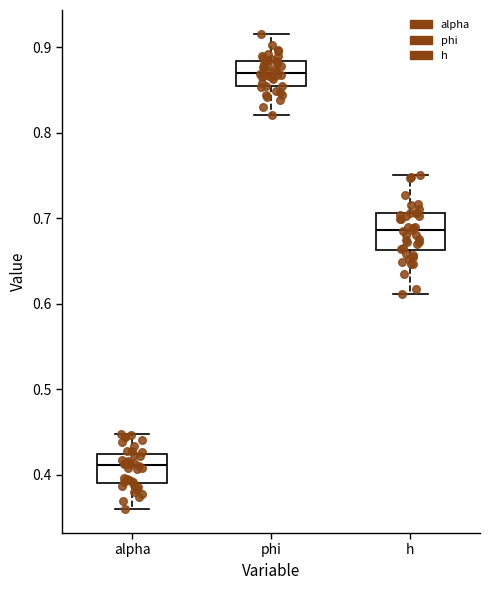

Reading left to right, transcribe this box plot: for each box, give where its median line is, the range the box spans, and where its two whiskers end, as read against the y-axis. The values are not printed on the chart, so give them approximately, as read against the axis.

alpha: median 0.41, box 0.39 to 0.42, whiskers 0.36 to 0.45
phi: median 0.87, box 0.85 to 0.88, whiskers 0.82 to 0.92
h: median 0.69, box 0.66 to 0.71, whiskers 0.61 to 0.75